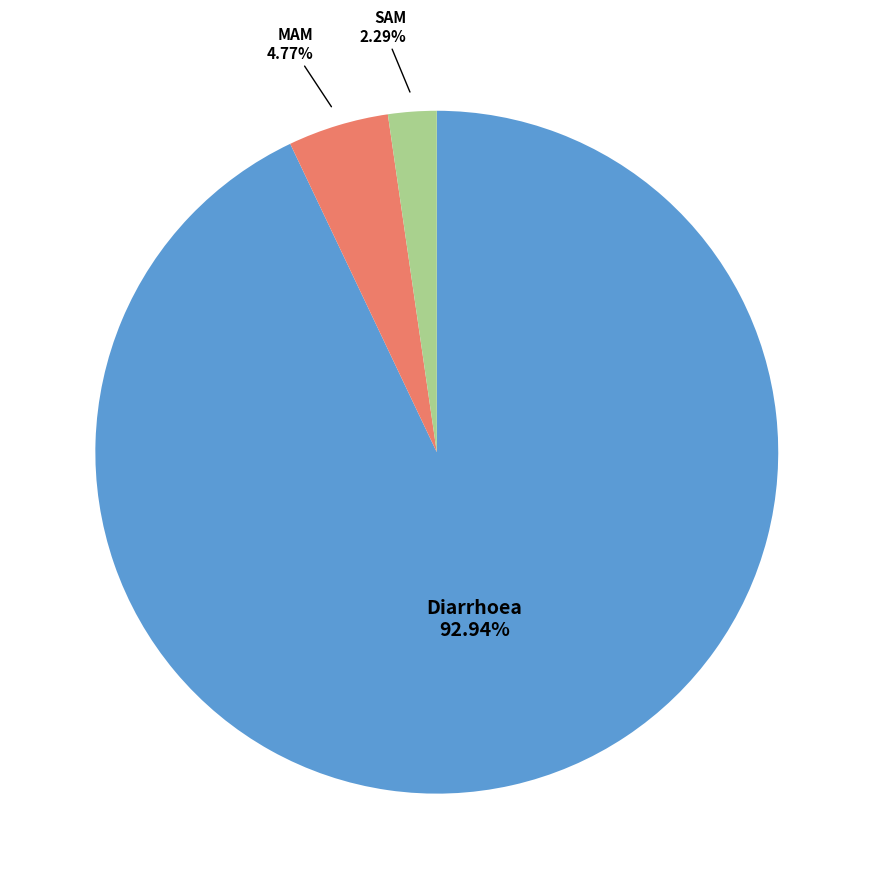

Is there any slice that represents more than half of the pie?

Yes